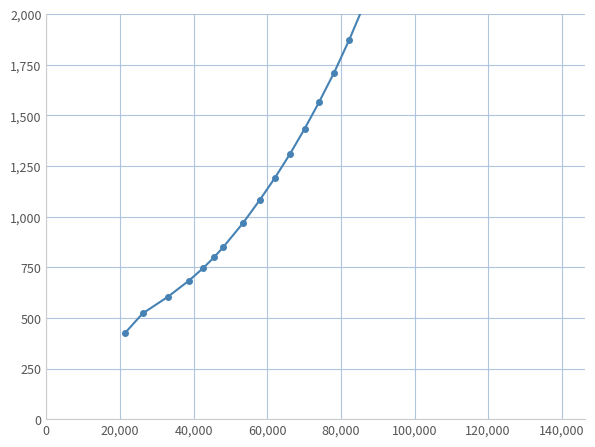

How many lines are shown in the chart?

1